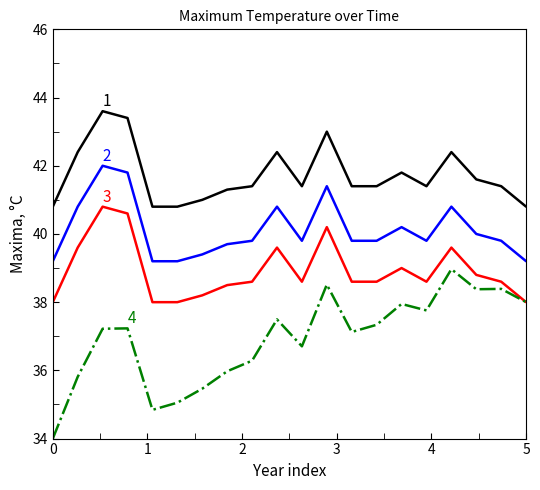

What is the greatest value displayed?

43.6